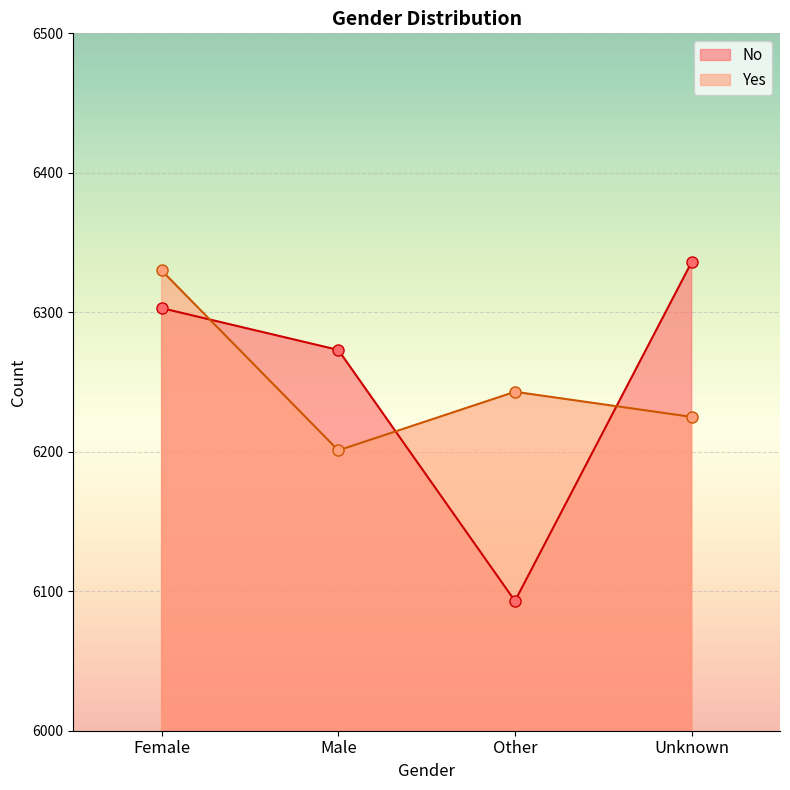

Rank the series at Other from highest to lowest value.

Yes, No